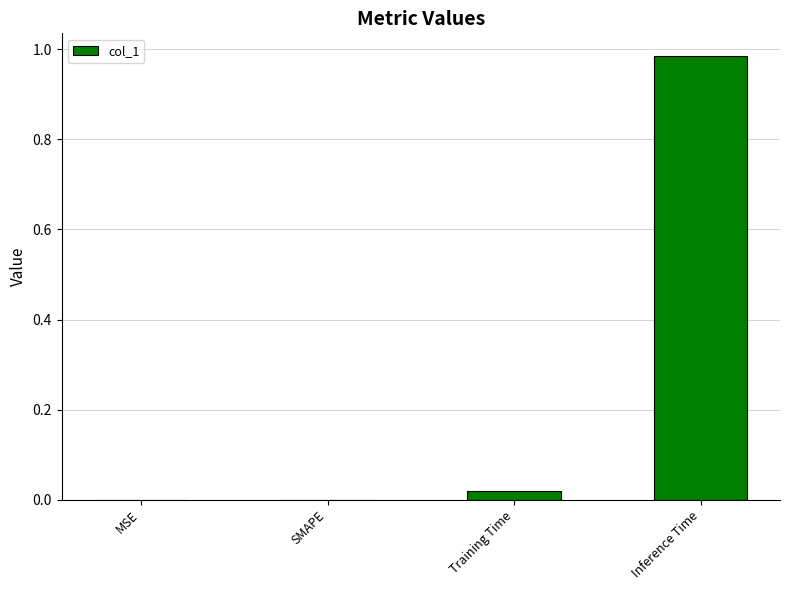

The chart shows a value of 0.4 at Inference Time. True or false?

False